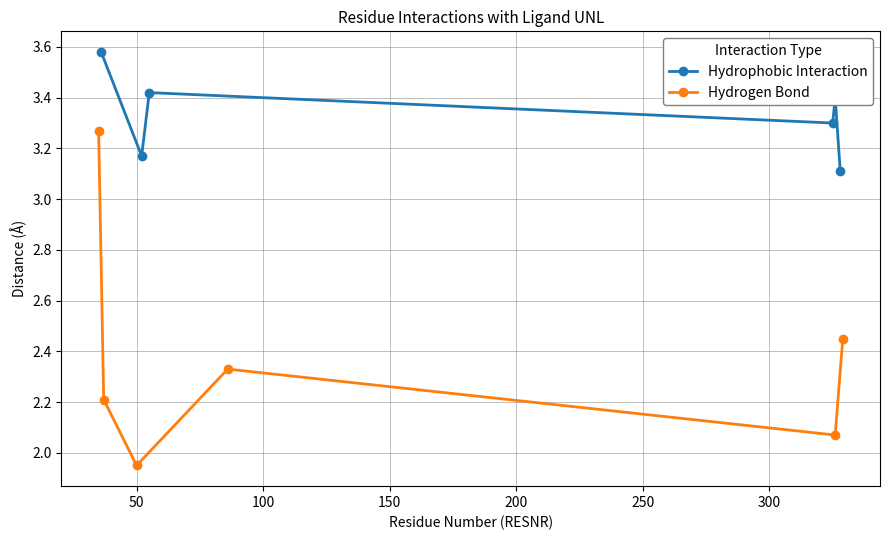

True or false: Hydrogen Bond has more than 2 points higher than both neighbors.

False